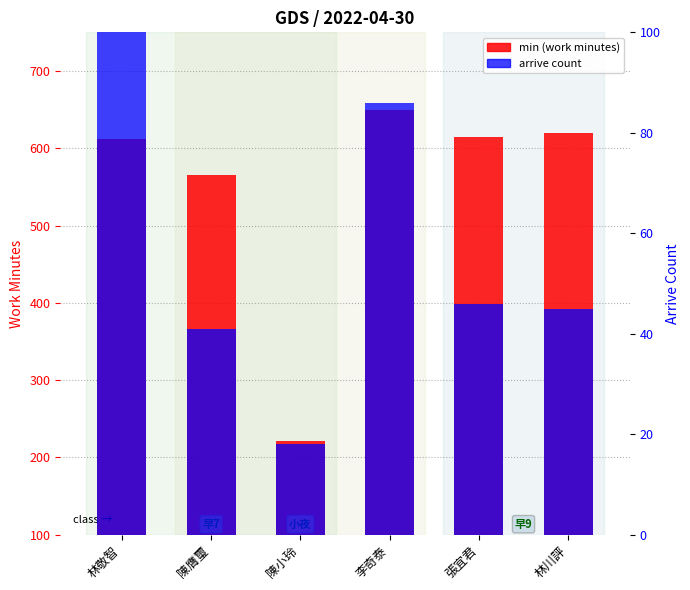

Does the chart contain stacked bars?

No